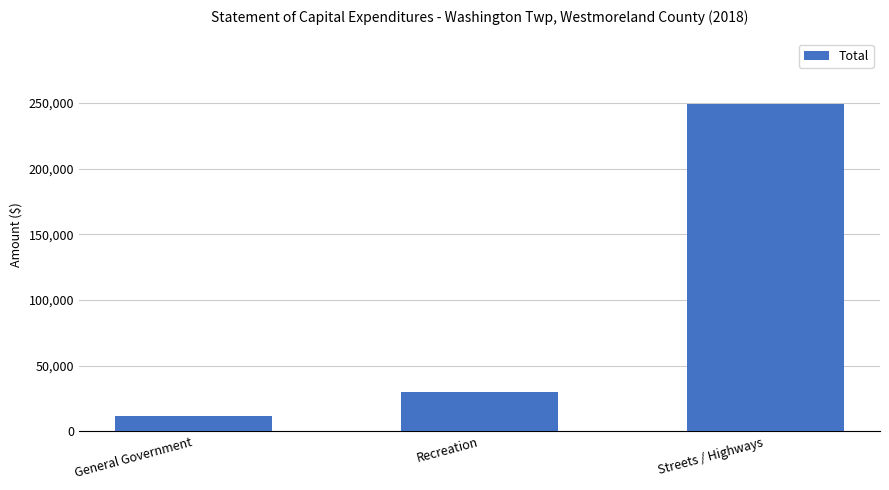

Between General Government and Recreation, which is larger?

Recreation